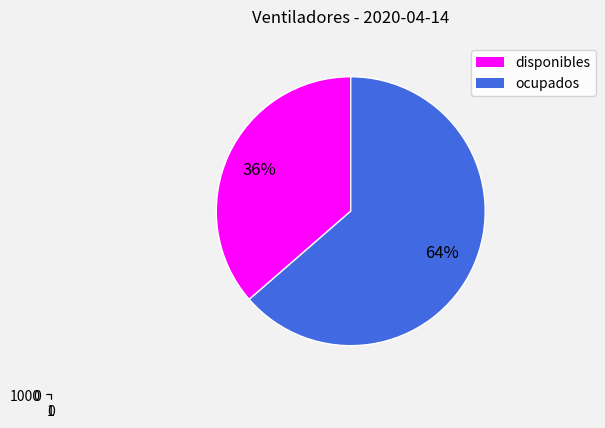

How many slices are in this pie chart?

2